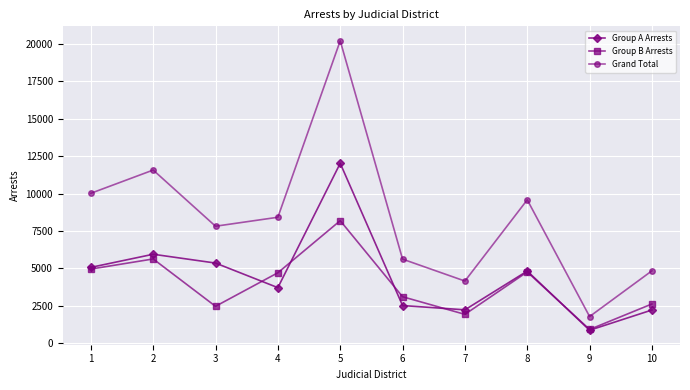

Which category has the lowest value in the Group A Arrests series?

9